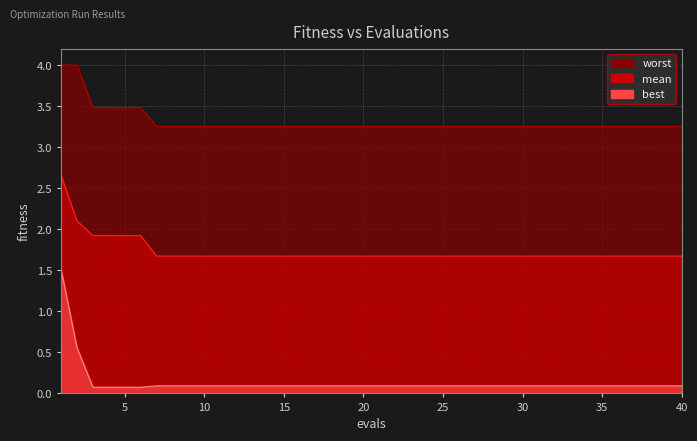

Reading left to right, list all the values displayed in this chart.

mean: 2.7	2.1	1.9	1.9	1.9	1.9	1.7	1.7	1.7	1.7	1.7	1.7	1.7	1.7	1.7	1.7	1.7	1.7	1.7	1.7	1.7	1.7	1.7	1.7	1.7	1.7	1.7	1.7	1.7	1.7	1.7	1.7	1.7	1.7	1.7	1.7	1.7	1.7	1.7	1.7
best: 1.5	0.6	0.1	0.1	0.1	0.1	0.1	0.1	0.1	0.1	0.1	0.1	0.1	0.1	0.1	0.1	0.1	0.1	0.1	0.1	0.1	0.1	0.1	0.1	0.1	0.1	0.1	0.1	0.1	0.1	0.1	0.1	0.1	0.1	0.1	0.1	0.1	0.1	0.1	0.1
worst: 4.0	4.0	3.5	3.5	3.5	3.5	3.3	3.3	3.3	3.3	3.3	3.3	3.3	3.3	3.3	3.3	3.3	3.3	3.3	3.3	3.3	3.3	3.3	3.3	3.3	3.3	3.3	3.3	3.3	3.3	3.3	3.3	3.3	3.3	3.3	3.3	3.3	3.3	3.3	3.3